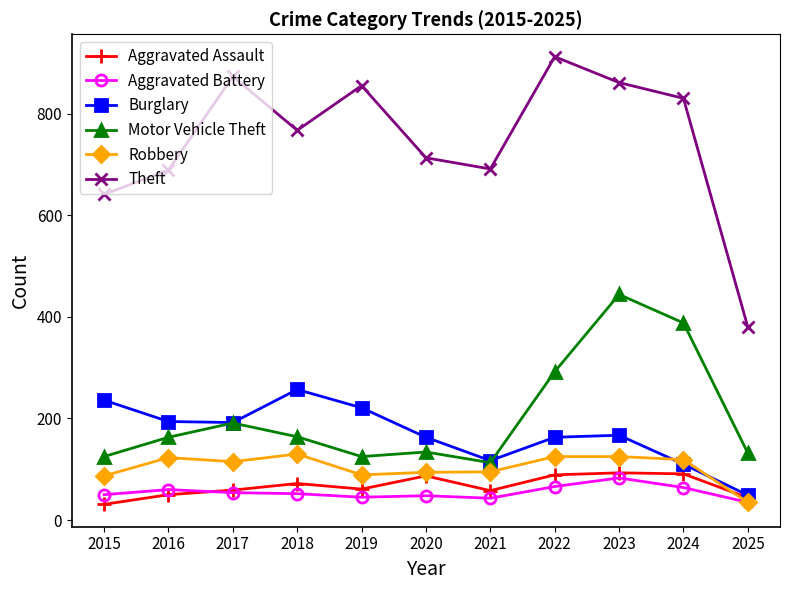

What is the total value across all series at 2022?

1647